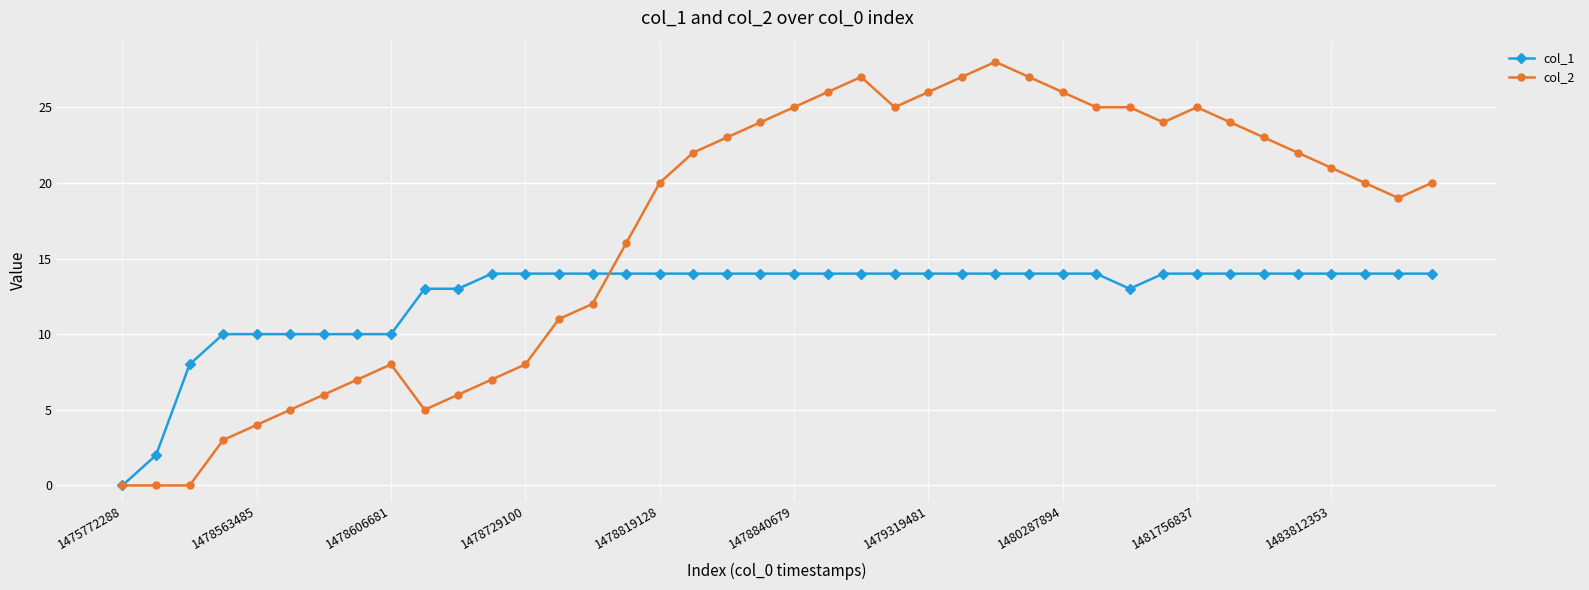

True or false: col_2 has more than 0 interior local peaks.

True